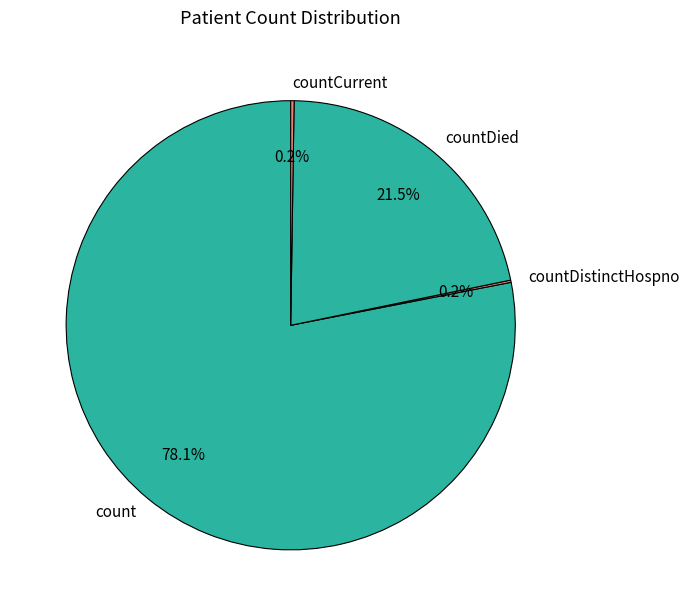

Does any single category account for the majority?

Yes